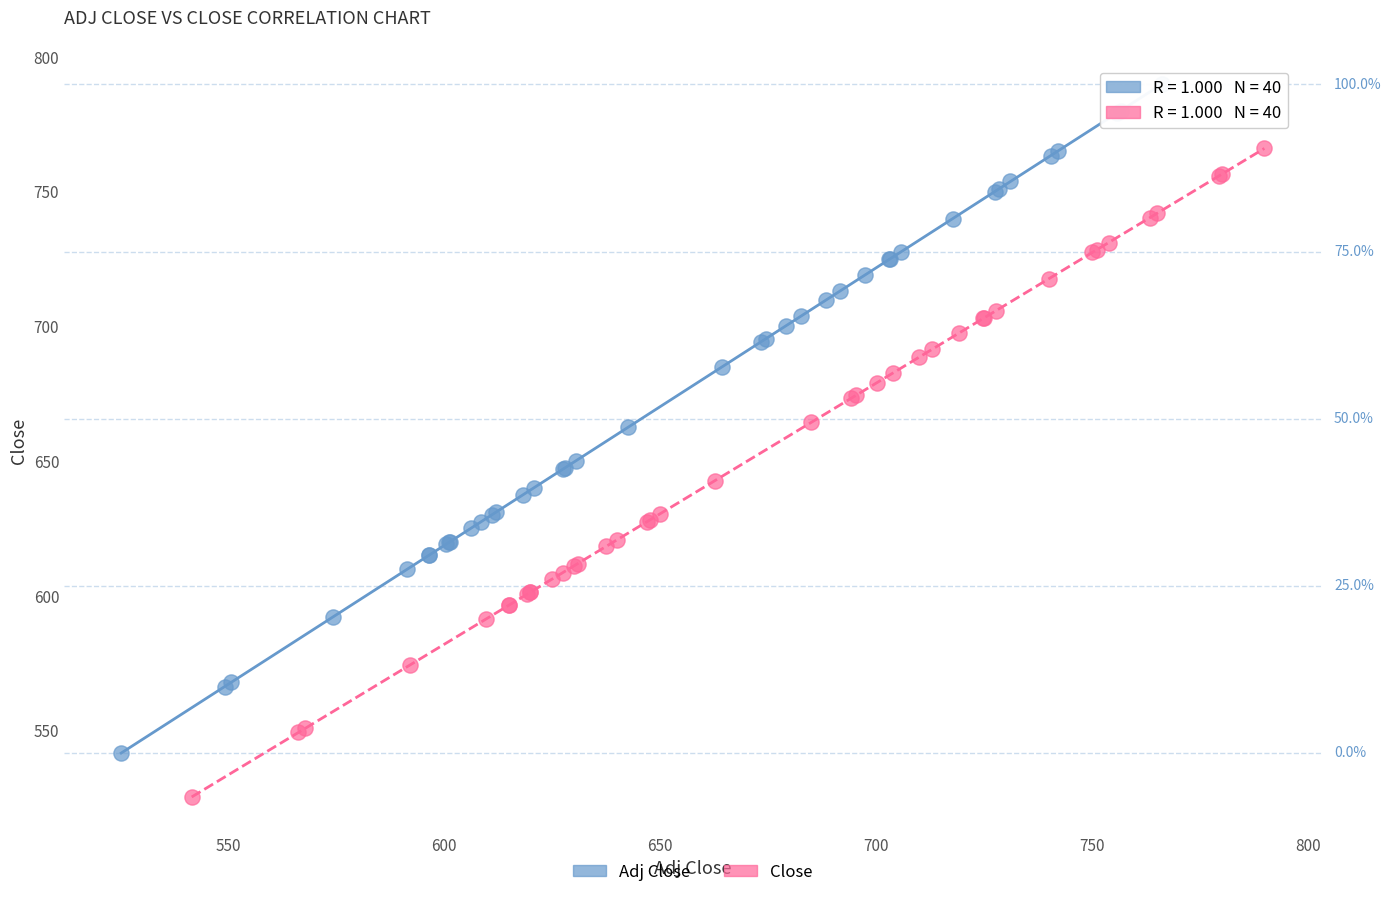

Which series reaches the maximum Y coordinate?

Adj Close